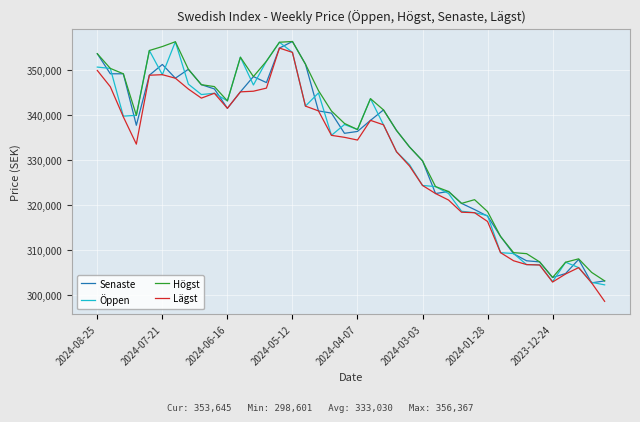

What is the maximum value shown in the chart?

356367